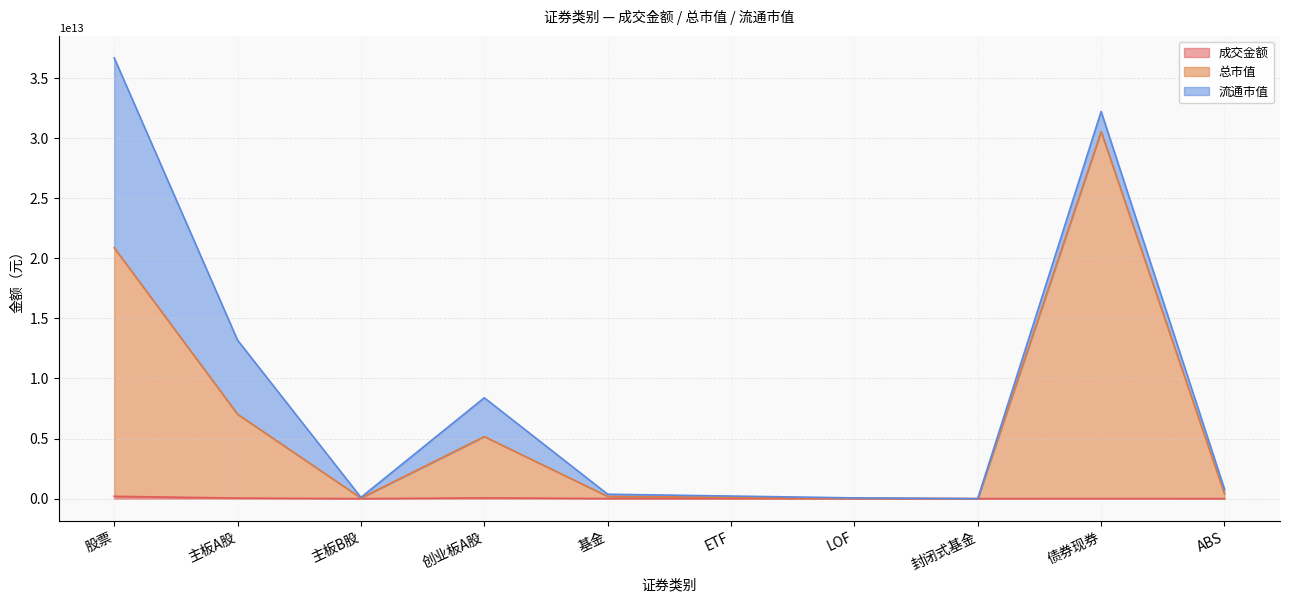

How many lines are shown in the chart?

3